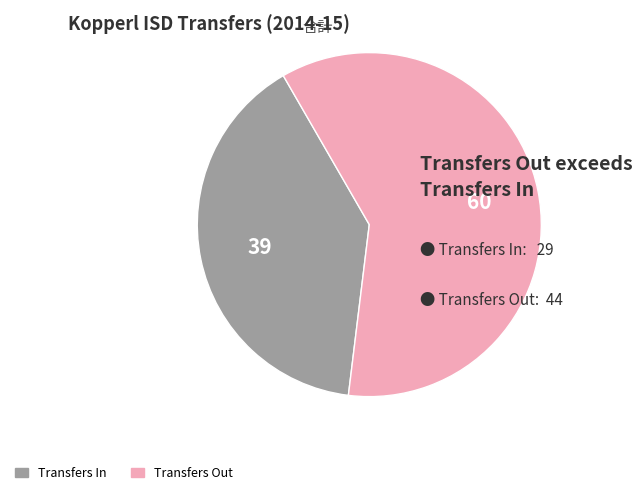

Does any single category account for the majority?

Yes